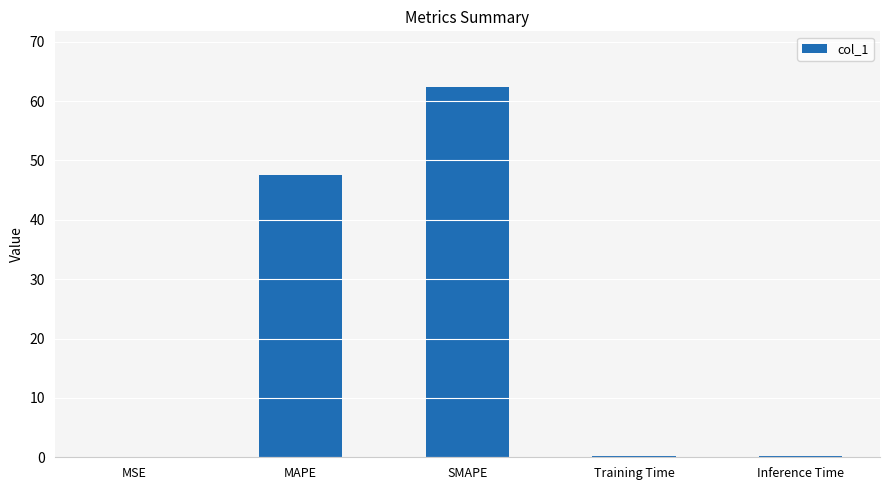

Which has a higher value, MAPE or MSE?

MAPE